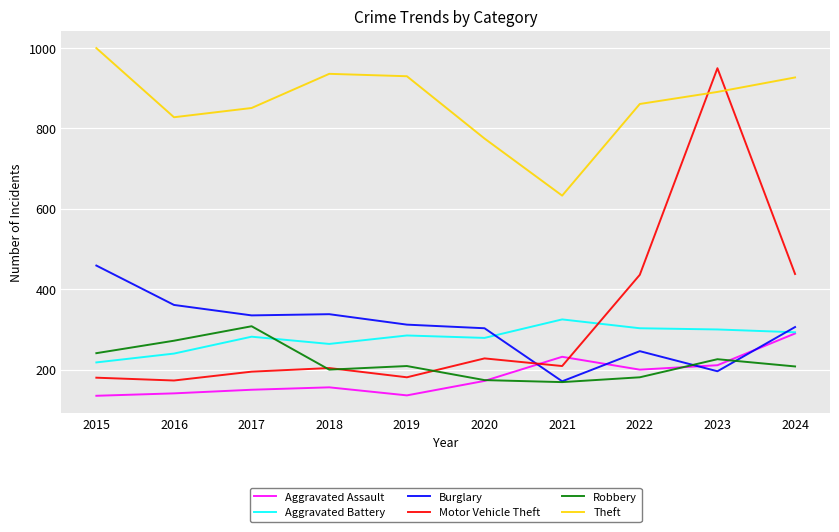

Count the number of data series in this chart.

6